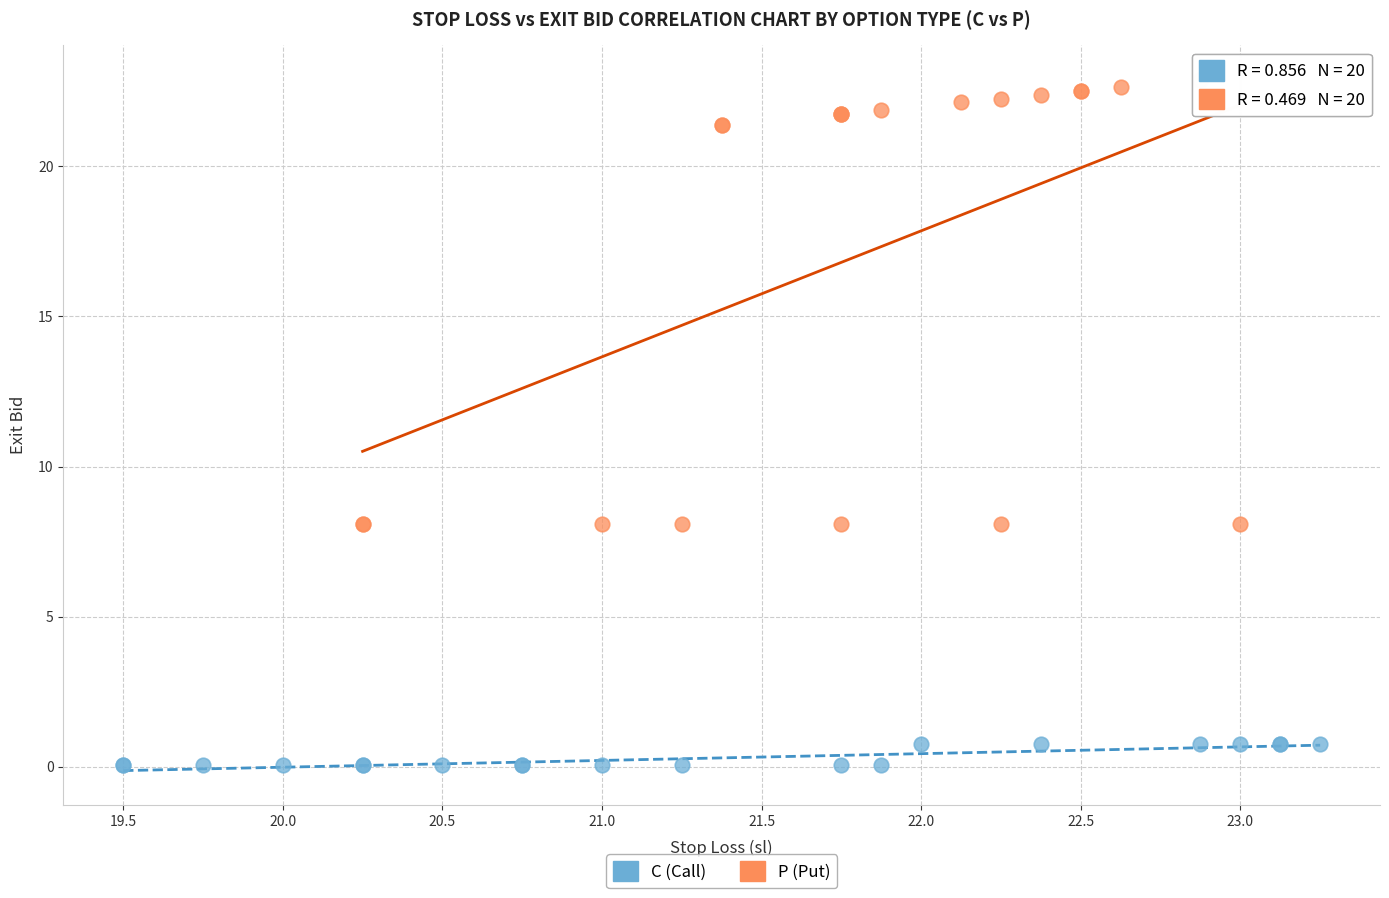

Which series has the widest spread of Y values?

P (Put)